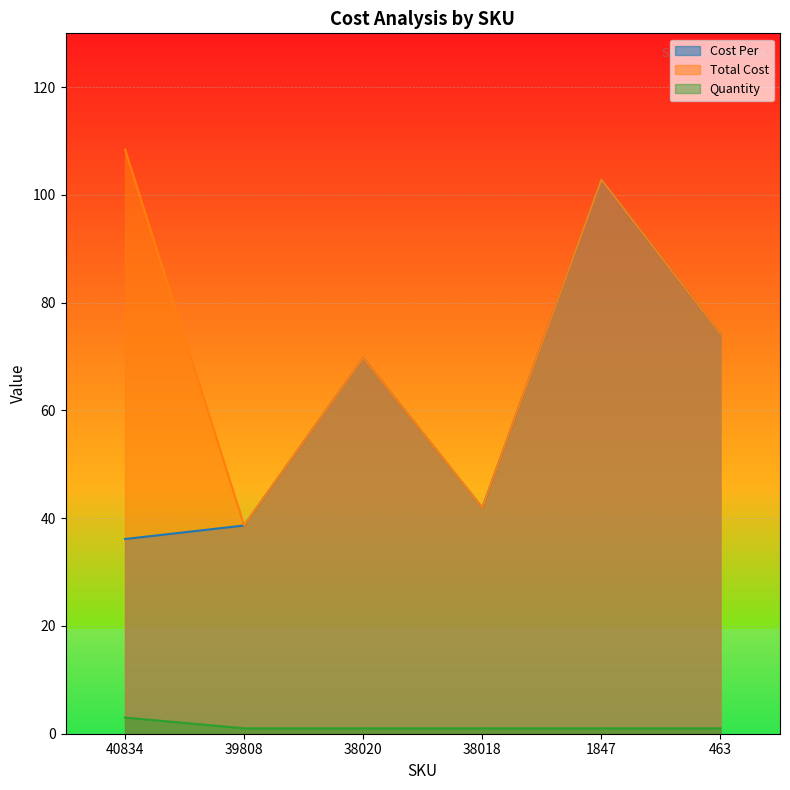

Reading right to left, transcribe all the data shown in this chart.

Cost Per: 463=74.2	1847=102.8	38018=41.9	38020=69.7	39808=38.6	40834=36.1
Total Cost: 463=74.2	1847=102.8	38018=41.9	38020=69.7	39808=38.6	40834=108.4
Quantity: 463=1.0	1847=1.0	38018=1.0	38020=1.0	39808=1.0	40834=3.0